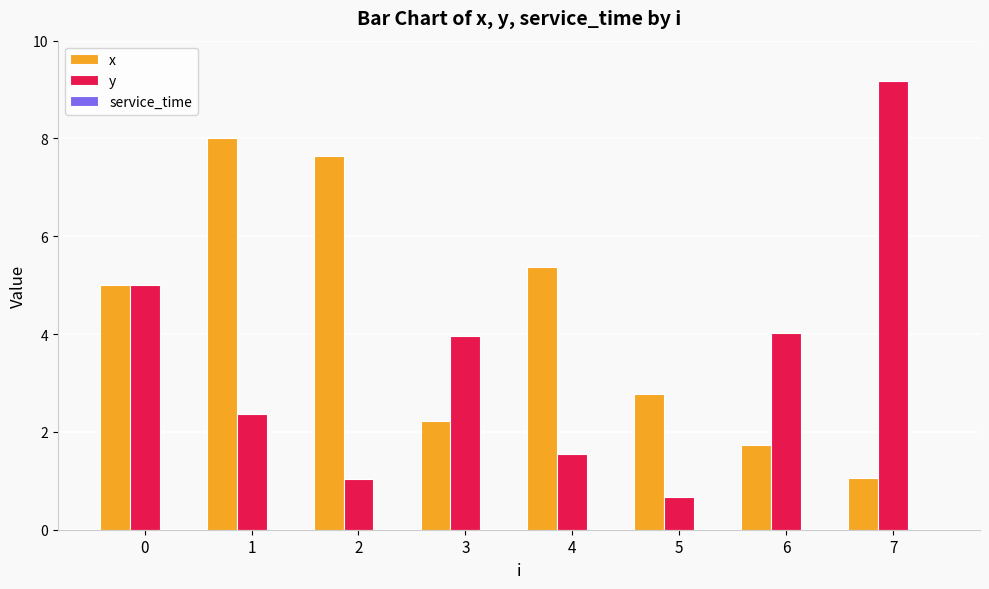

What is the greatest value displayed?

9.2